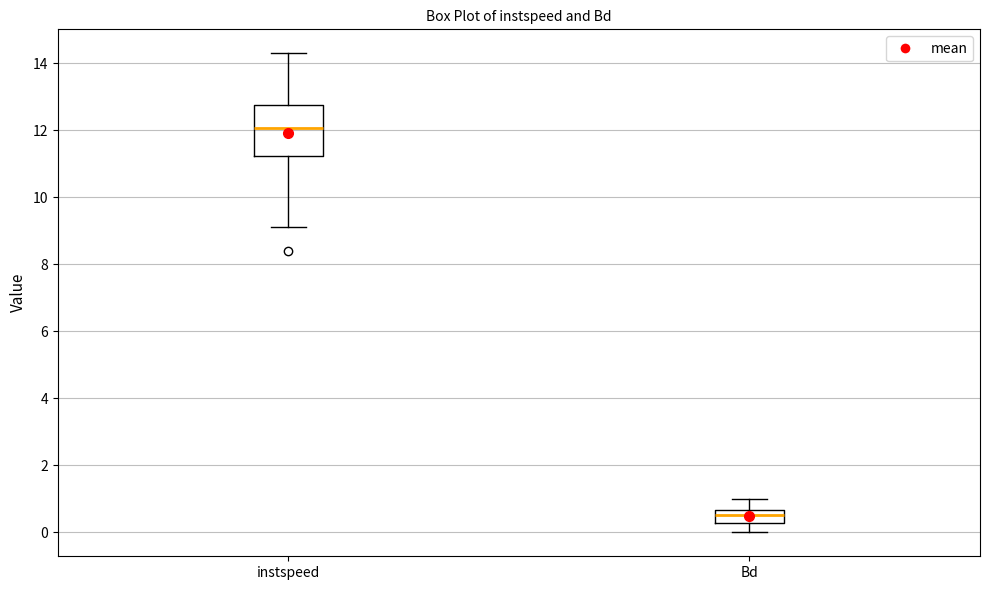

Which box's median line is the highest?

instspeed